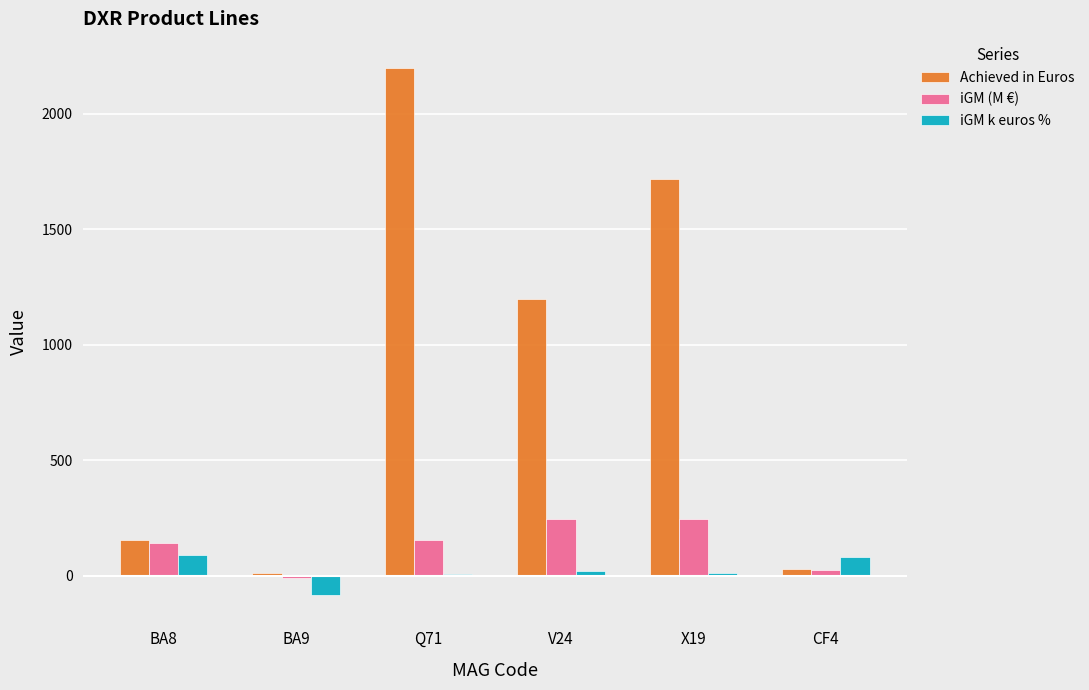

What is the sum of all iGM (M €) values?

800